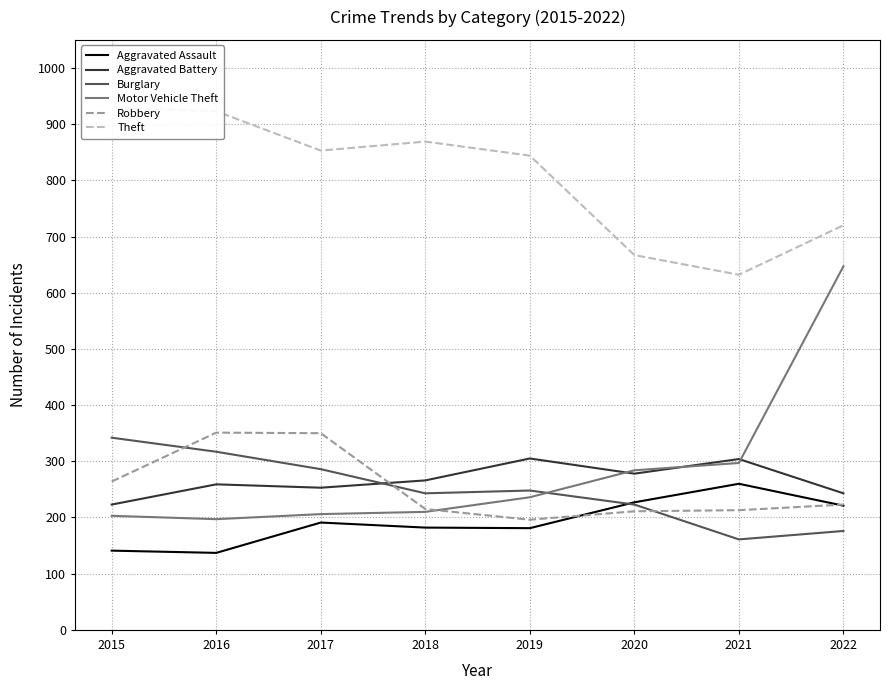

What is the difference between the highest and lowest values at 2022?

544